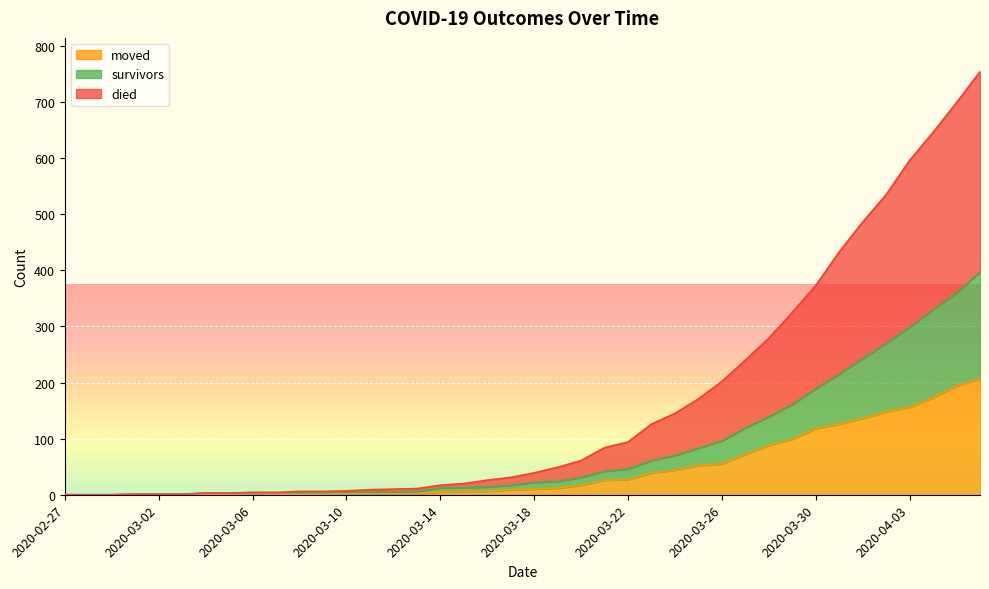

Which series has the largest total across all categories?

died